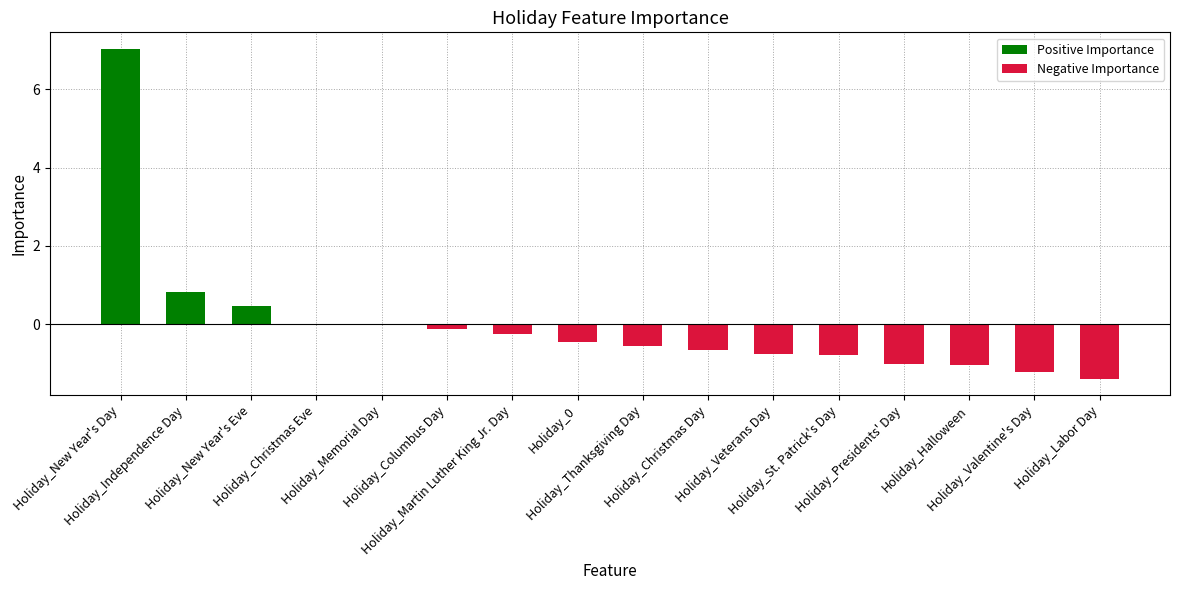

What is the lowest value of the Negative Importance series?

-1.4